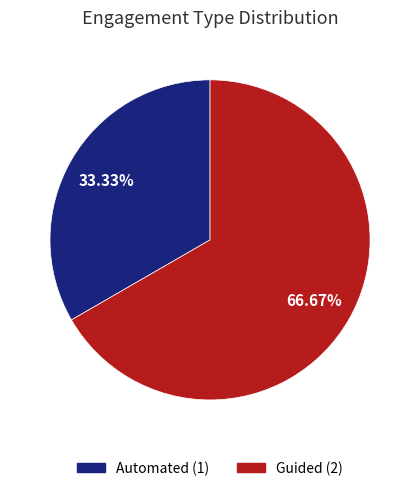

To the nearest percent, what is the combined percentage of Guided and Automated?

100%